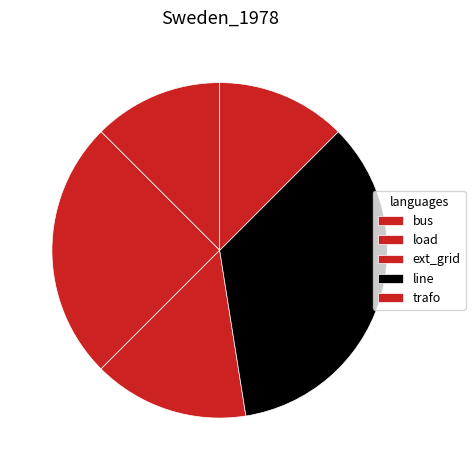

How many slices are in this pie chart?

5